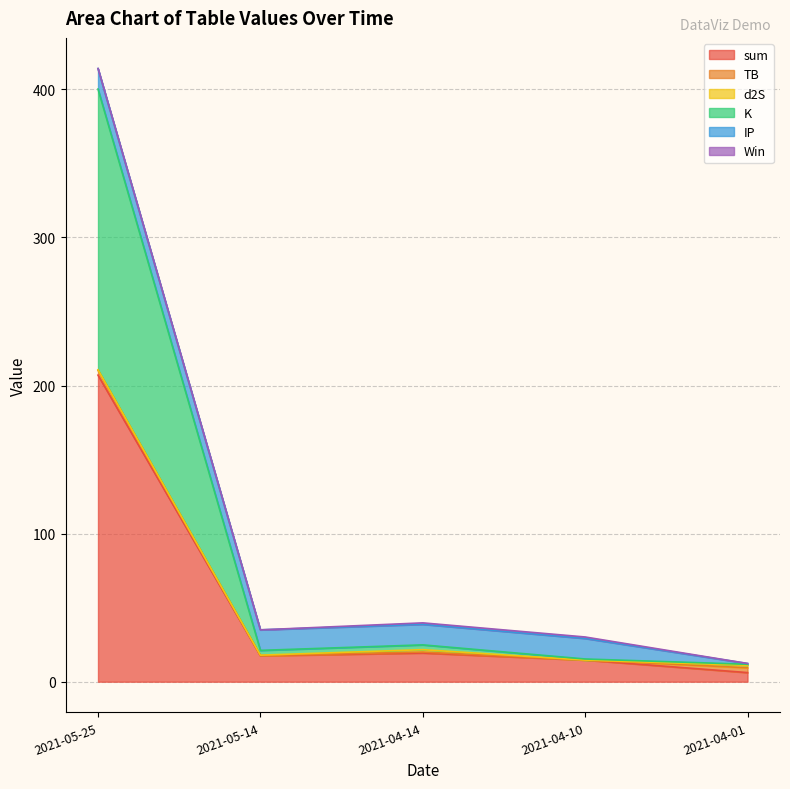

What is the total value across all series at 2021-05-25?

414.1